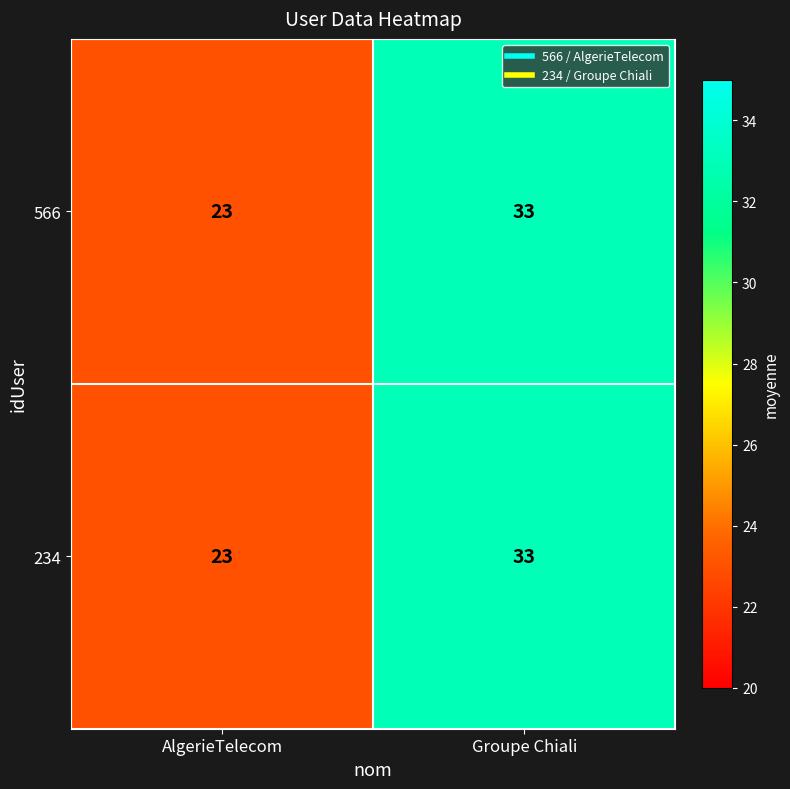

True or false: 566 has a value of 23 at AlgerieTelecom.

True